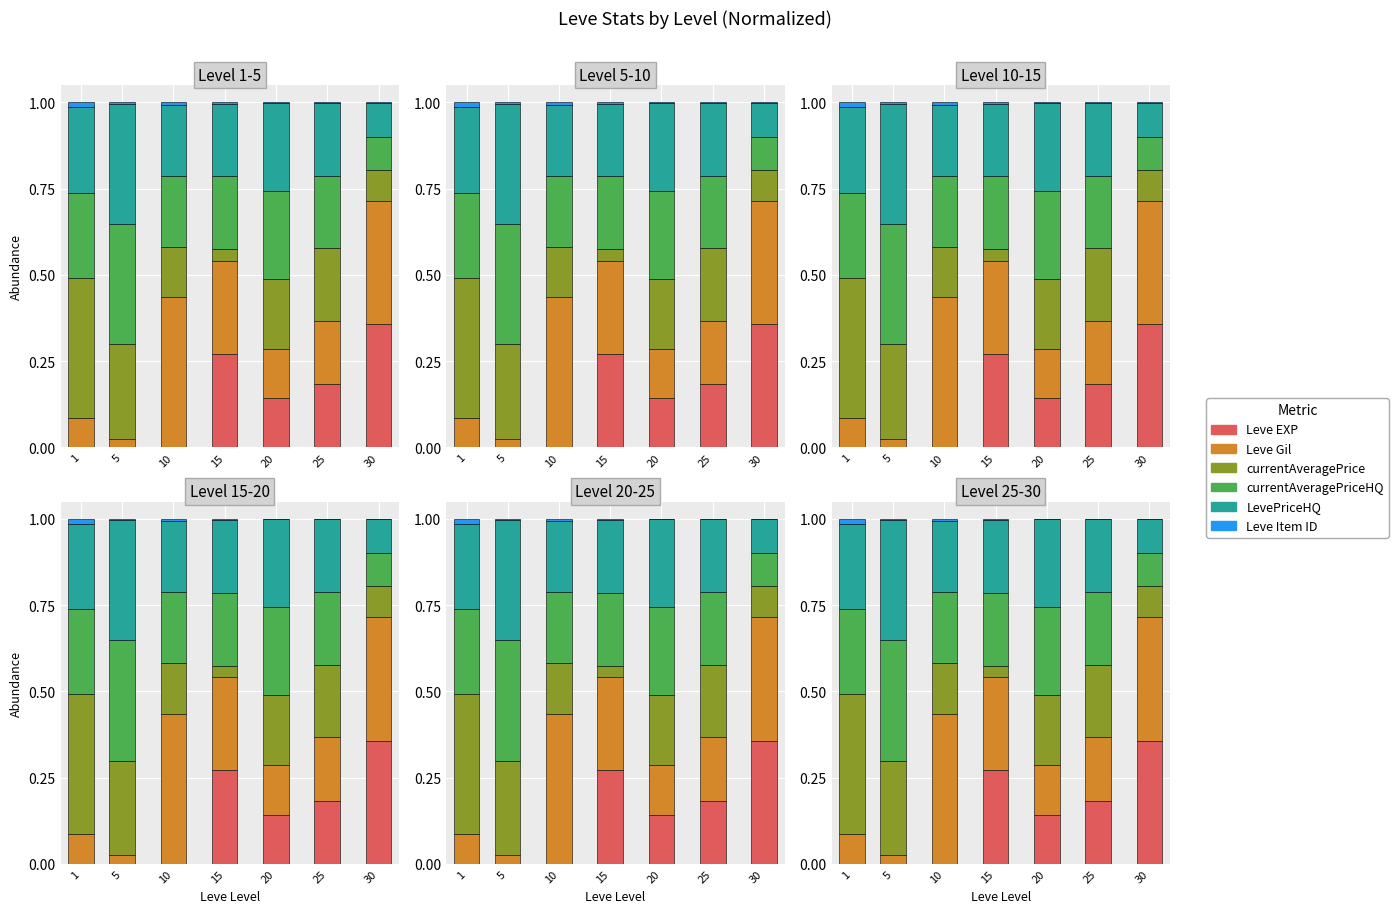

Which series has the widest spread of values?

Leve Gil